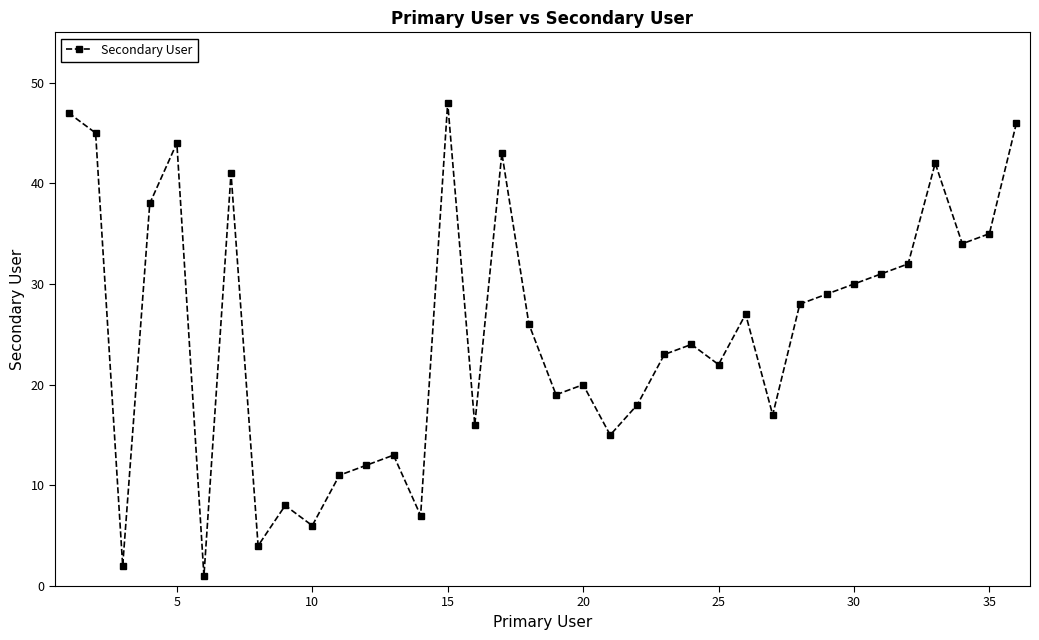

What is the greatest value displayed?

48